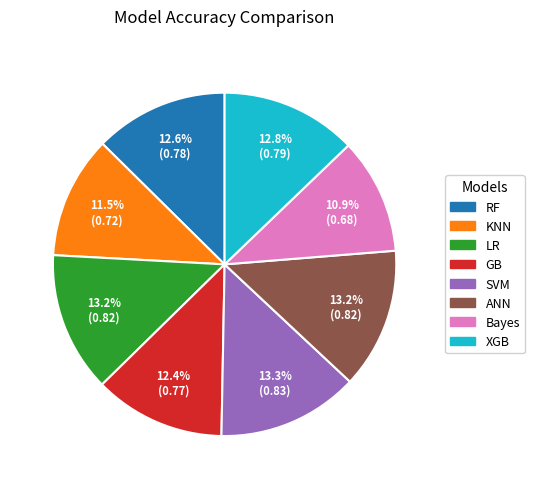

The XGB slice represents 13% of the pie. True or false?

True